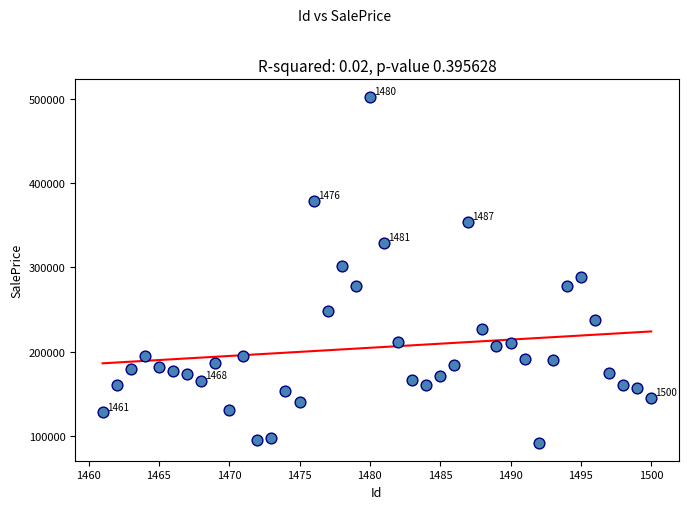

What is the range of X values (max minus min)?

39.0